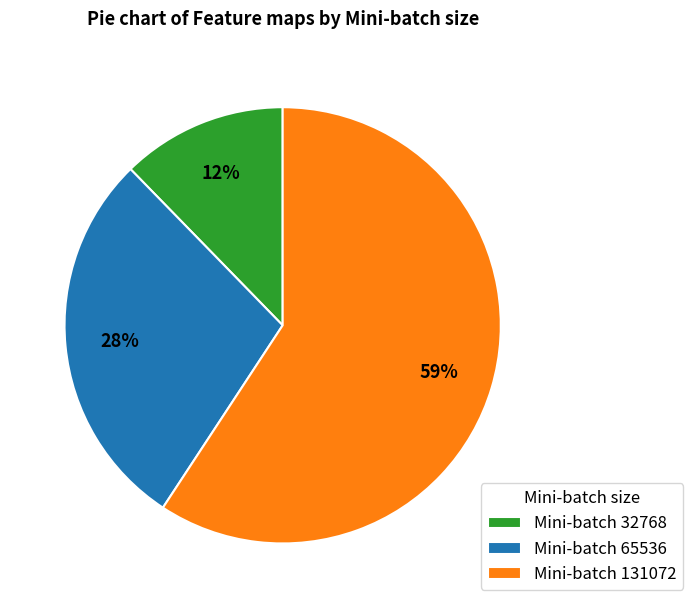

Approximately how many times larger is the value at Mini-batch 32768 compared to Mini-batch 65536?

0.4